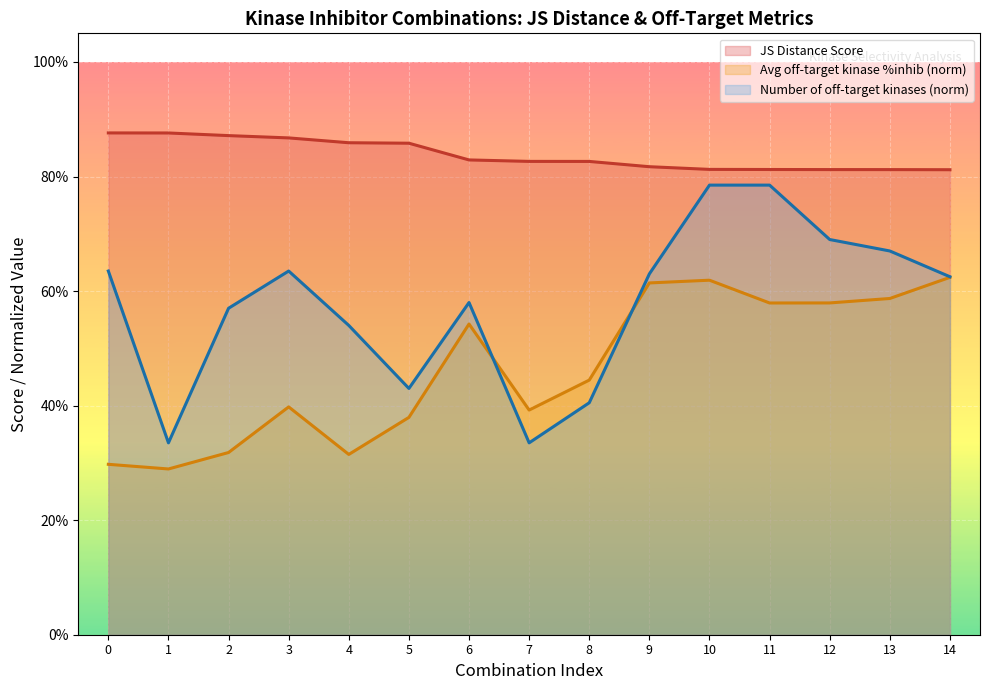

Rank the categories by JS Distance Score value from highest to lowest.

0, 1, 2, 3, 4, 5, 6, 7, 8, 9, 10, 11, 12, 13, 14